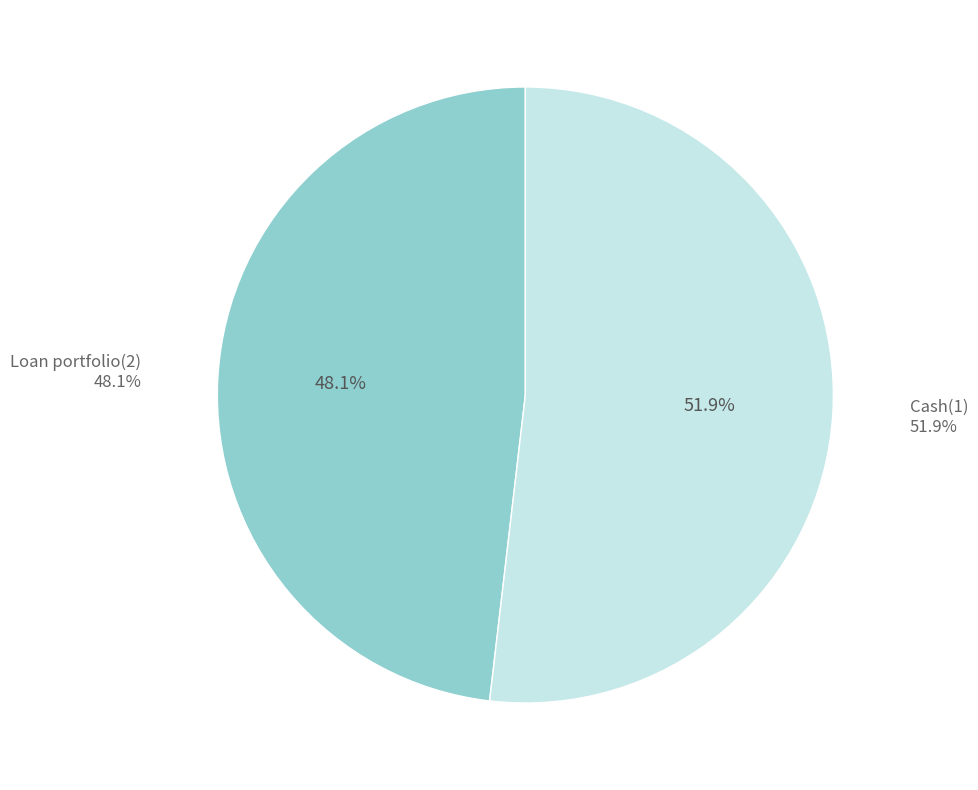

To the nearest percent, what is the combined percentage of Cash(1) and Loan portfolio(2)?

100%